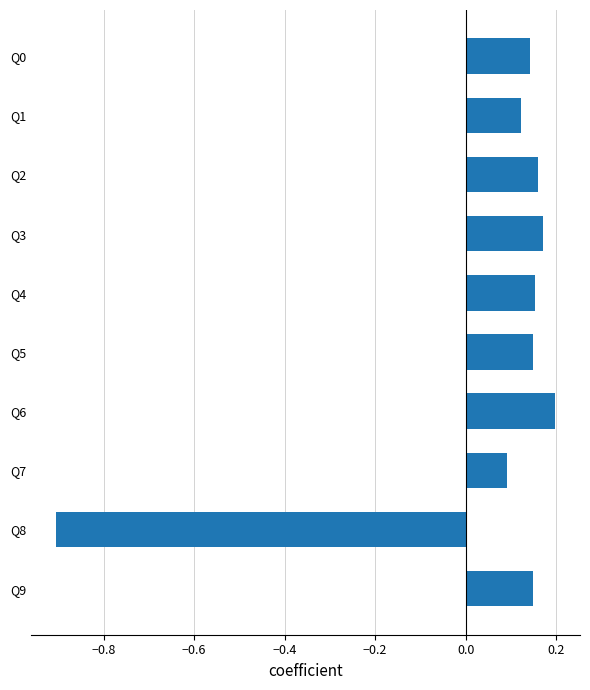

Count the number of values greater than 0.

9